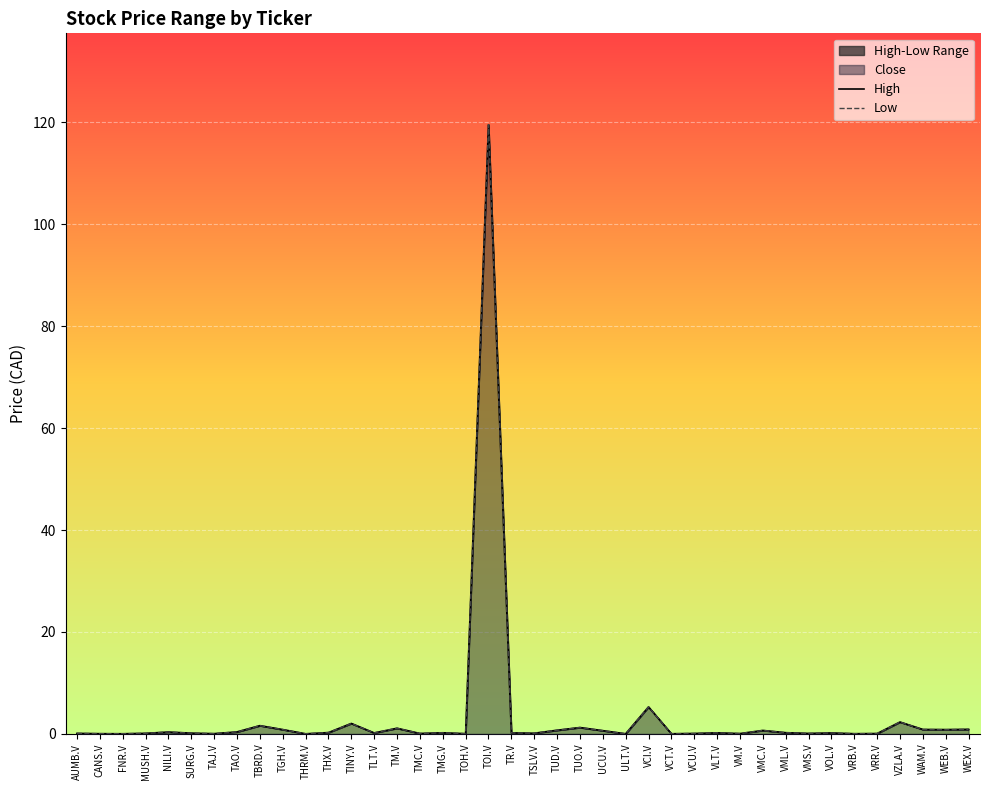

True or false: High and Low intersect in this chart.

False